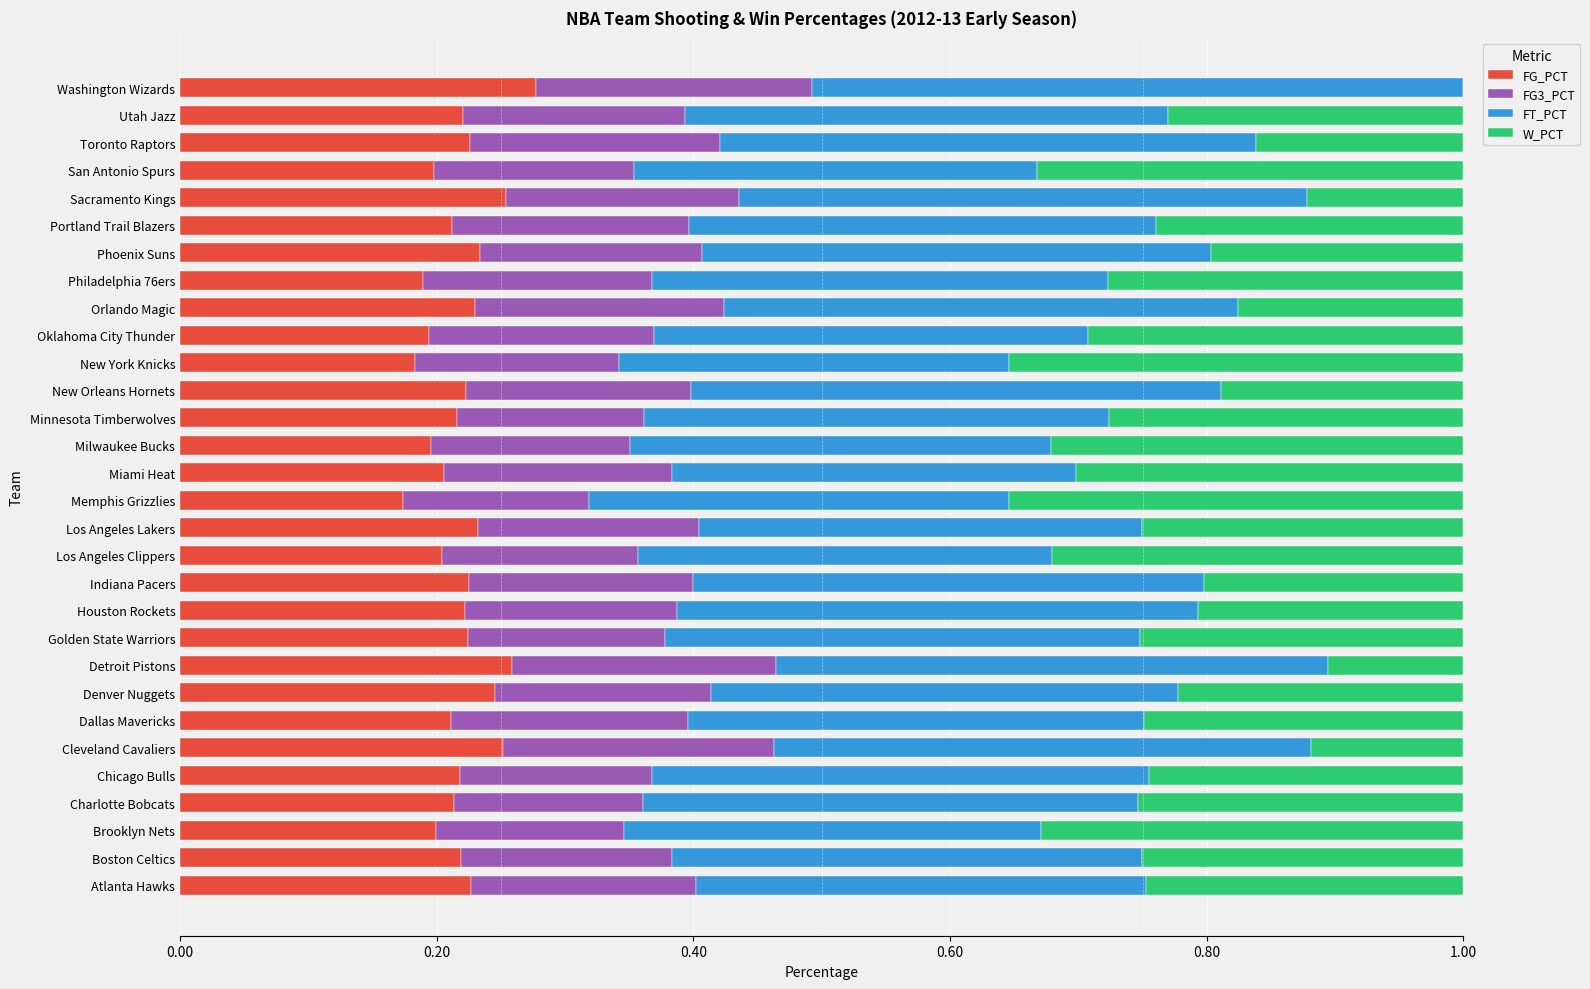

What is the sum of all FG_PCT values?

6.6